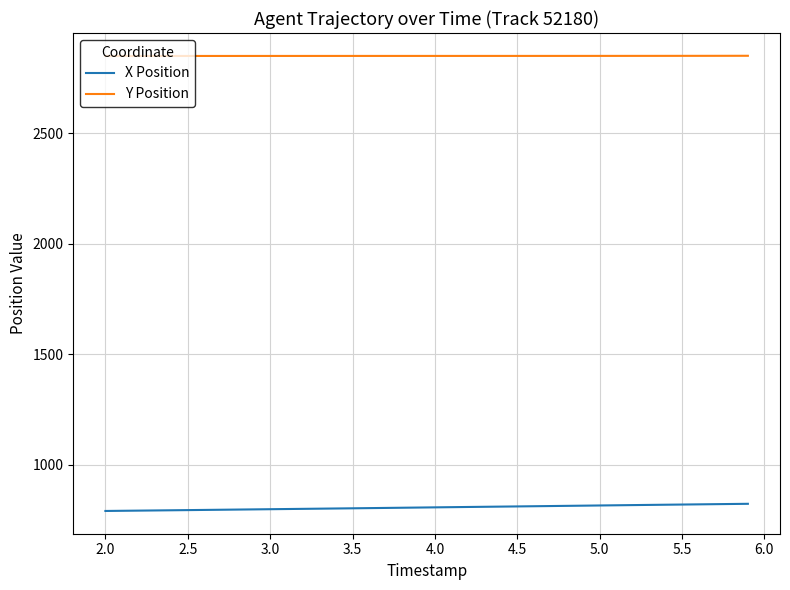

Rank the series by their average value, from lowest to highest.

X Position, Y Position